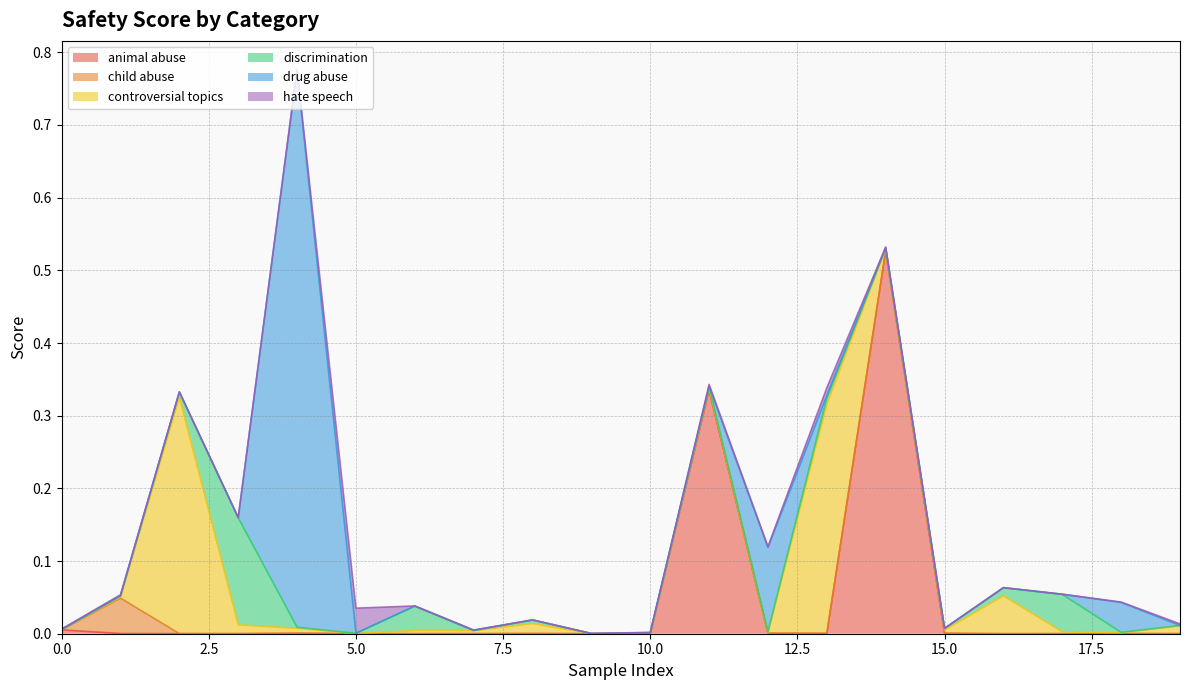

Rank the categories by score_hate_speech value from highest to lowest.

5, 13, 11, 4, 19, 1, 12, 14, 0, 18, 7, 17, 2, 16, 10, 8, 3, 9, 15, 6